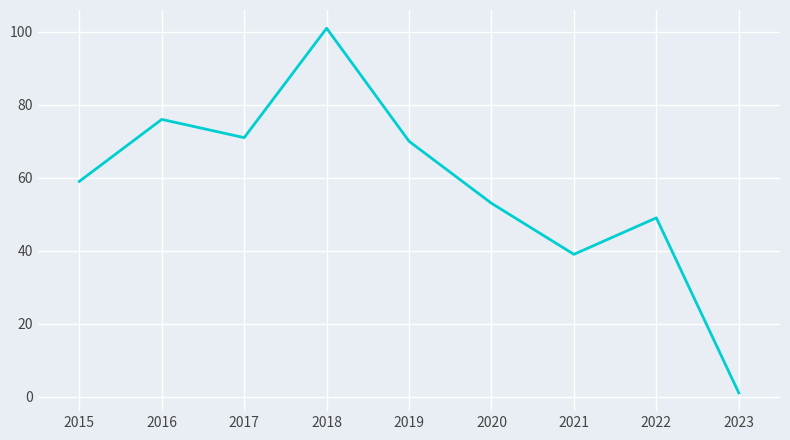

How many interior local peaks (higher than both neighbors) does the data have?

3